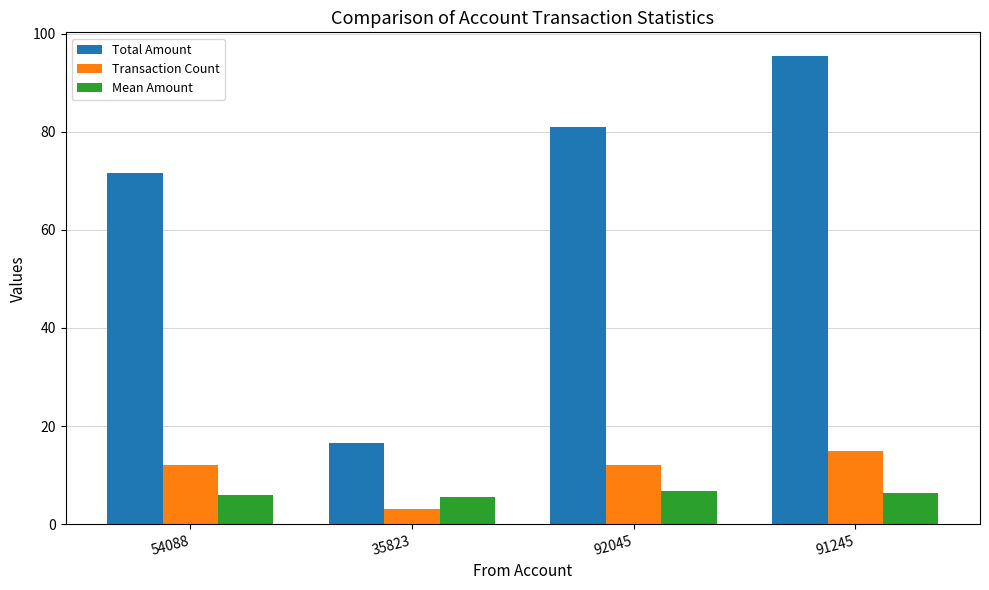

What position from the right is 35823?

3